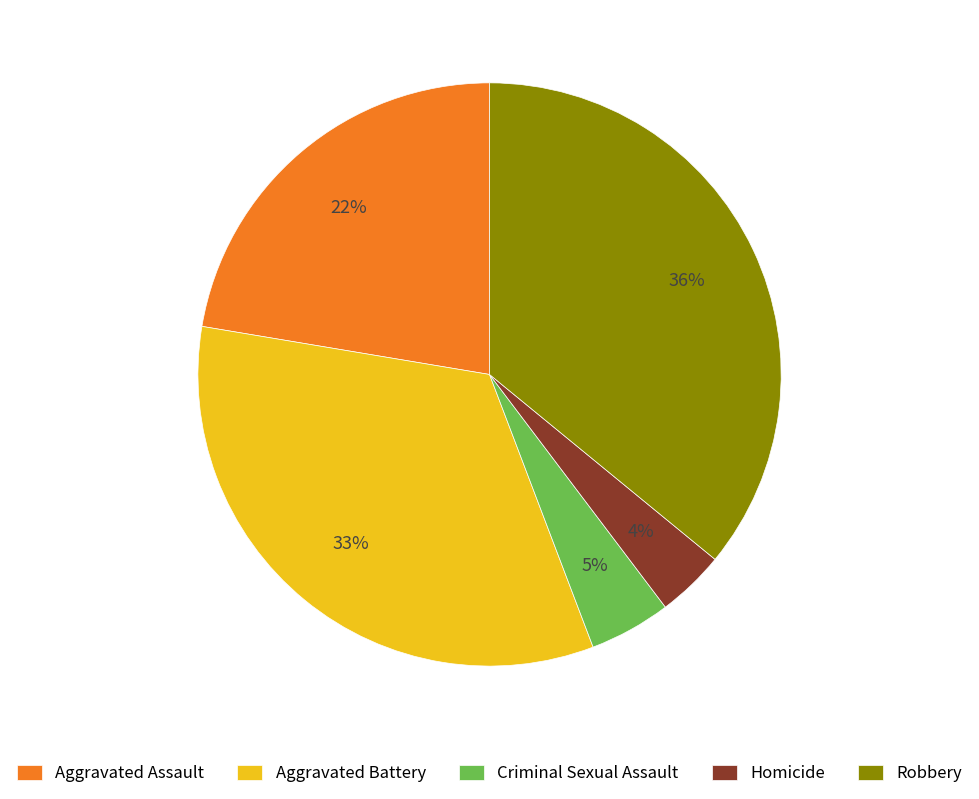

Do Aggravated Assault and Homicide together represent more than half of the pie?

No